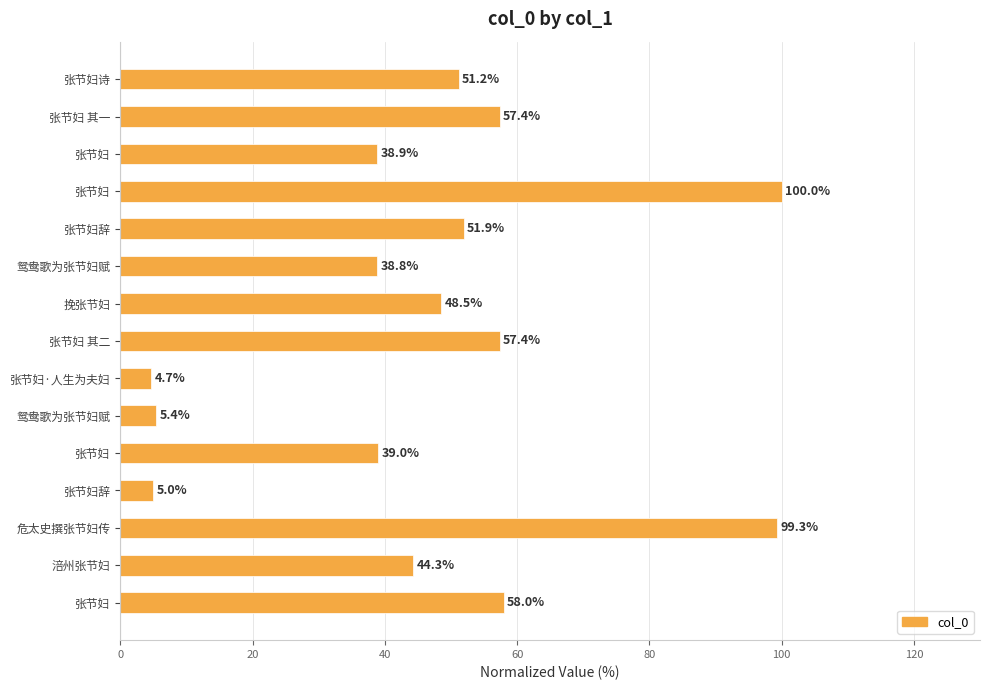

How many values are below 48?

7